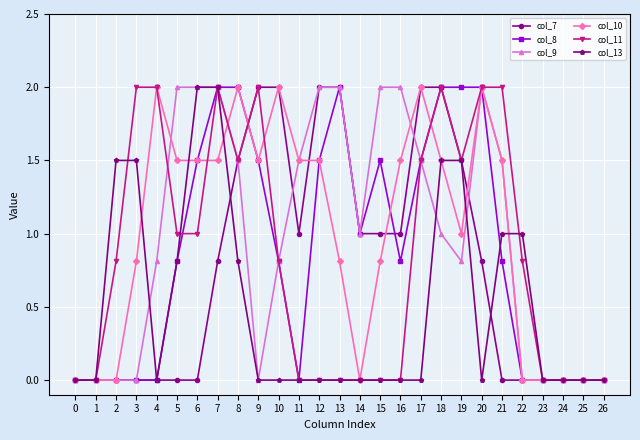

What is the total value across all series at 17?

8.5